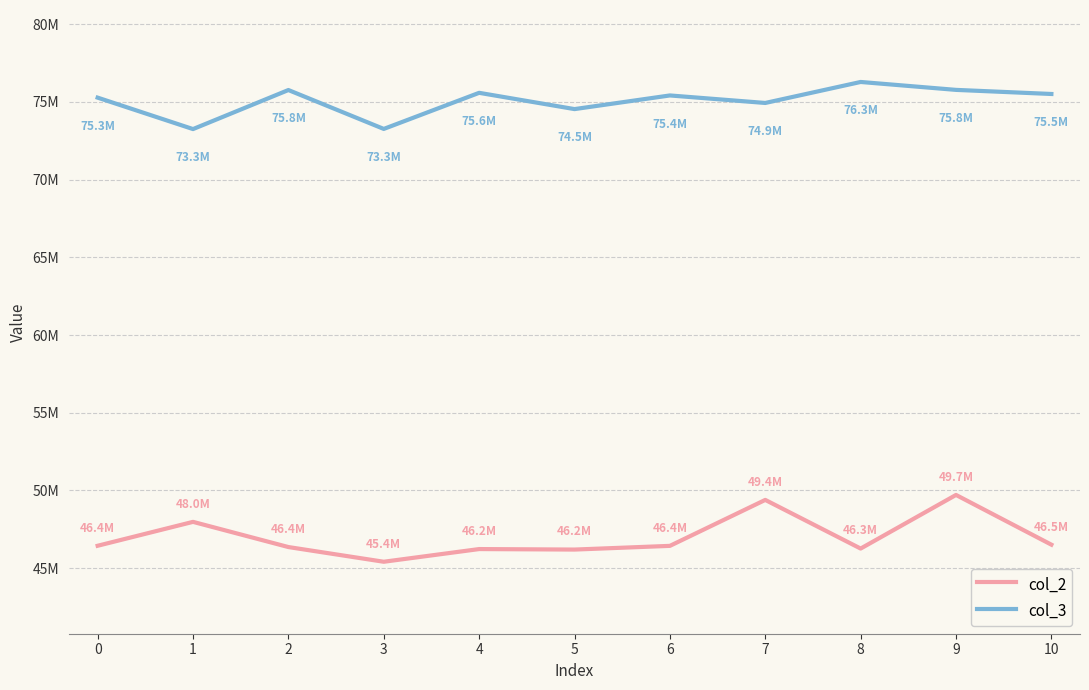

Which series changed the most between 5 and 10?

col_3